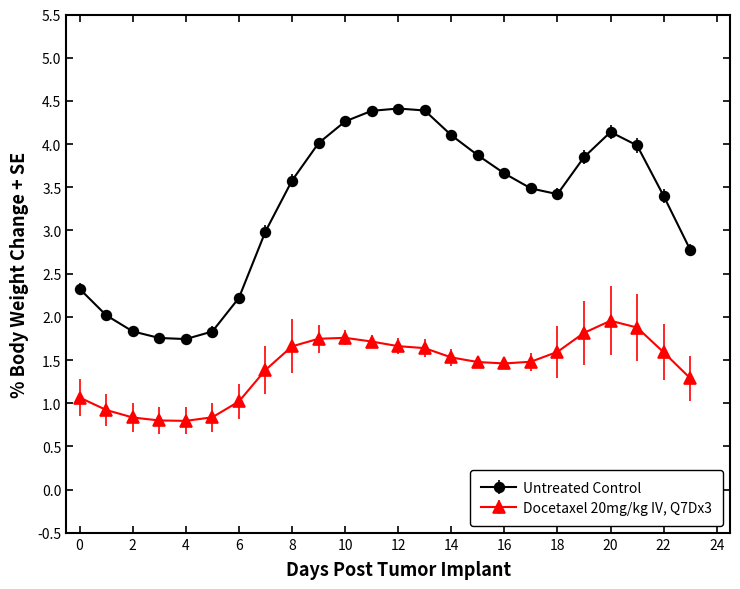

What are all the series names shown in the legend?

Untreated Control, Docetaxel 20mg/kg IV, Q7Dx3